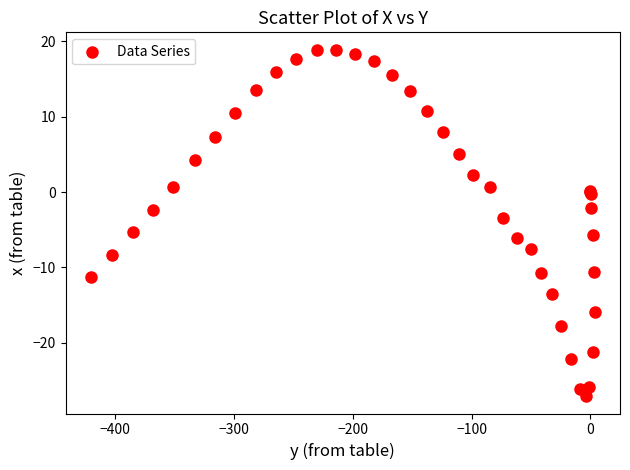

What Y value in the scatter plot is closest to -4?

-3.4